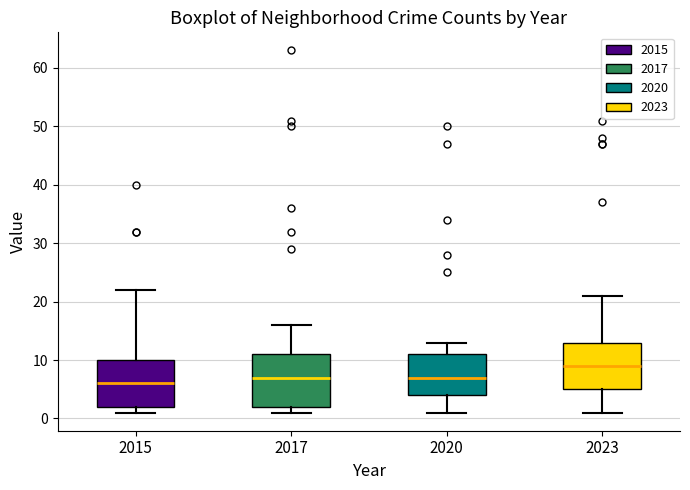

Reading left to right, transcribe this box plot: for each box, give where its median line is, the range the box spans, and where its two whiskers end, as read against the y-axis. The values are not printed on the chart, so give them approximately, as read against the axis.

2015: median 6, box 2 to 10, whiskers 1 to 22
2017: median 7, box 2 to 11, whiskers 1 to 16
2020: median 7, box 4 to 11, whiskers 1 to 13
2023: median 9, box 5 to 13, whiskers 1 to 21